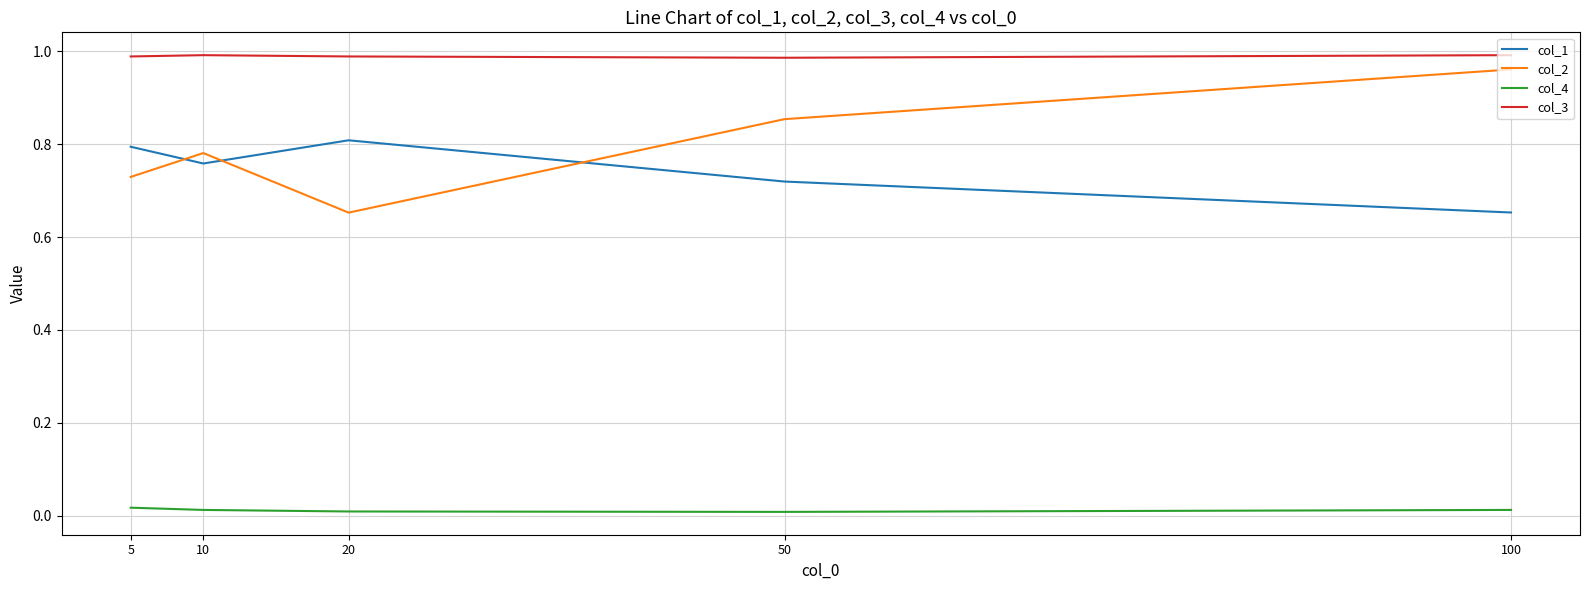

How many col_4 values are between 0 and 1?

5